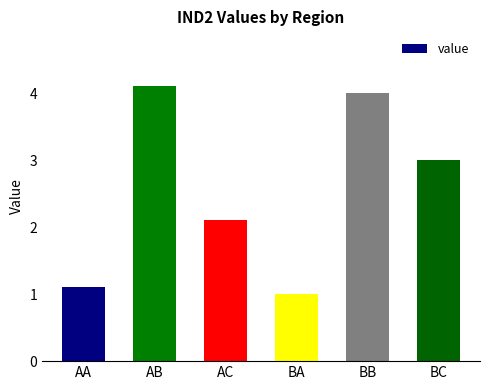

Reading left to right, transcribe all the data shown in this chart.

AA=1.1	AB=4.1	AC=2.1	BA=1.0	BB=4.0	BC=3.0